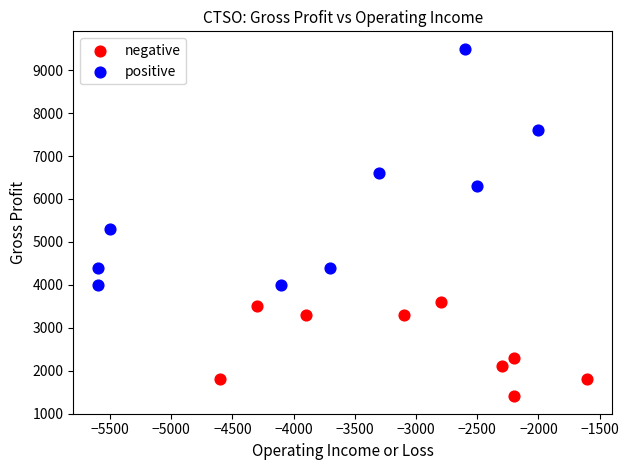

Which series reaches the minimum Y coordinate?

negative